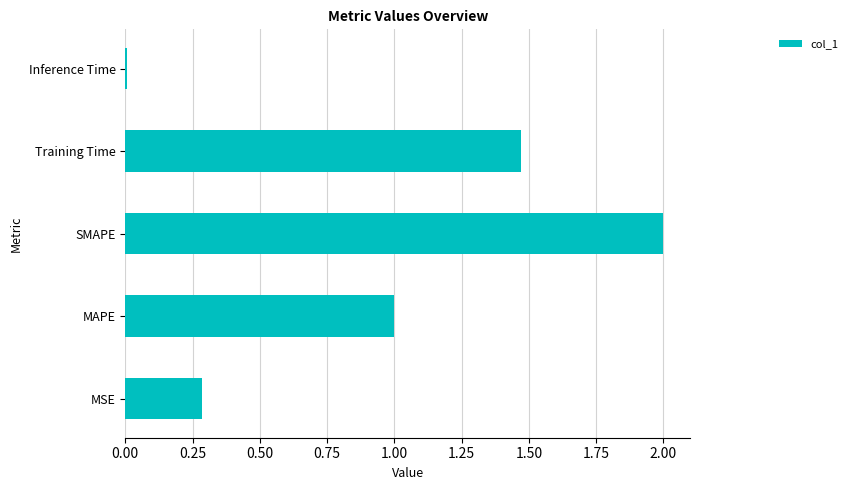

Is it true that the value at MAPE is 1.3?

False